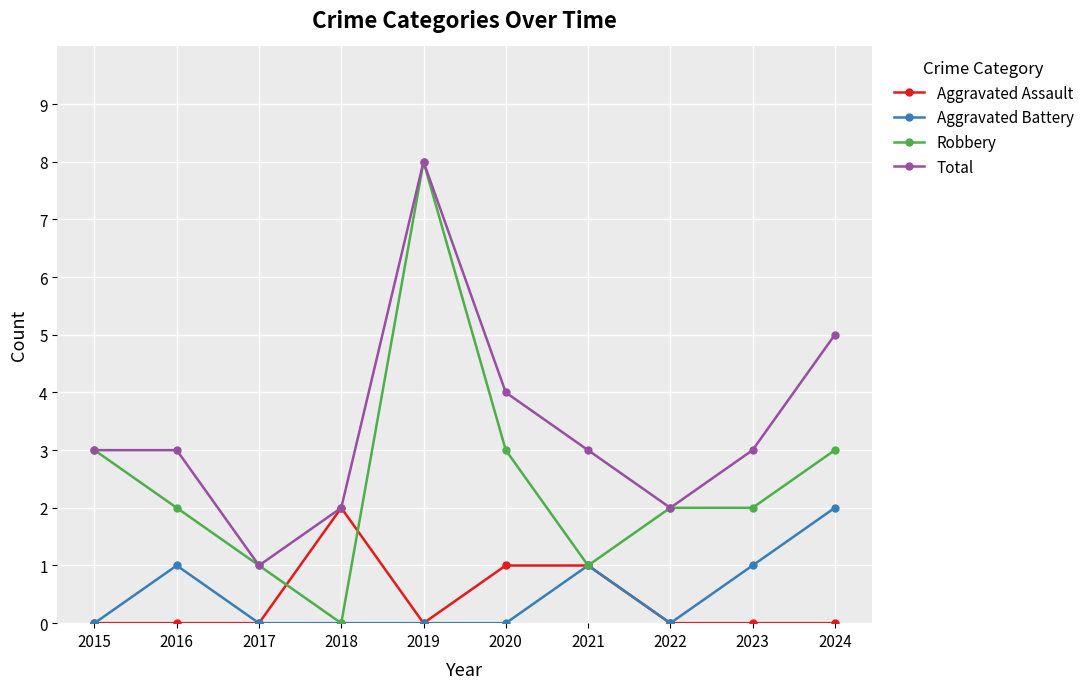

Which series has the largest total across all categories?

Total